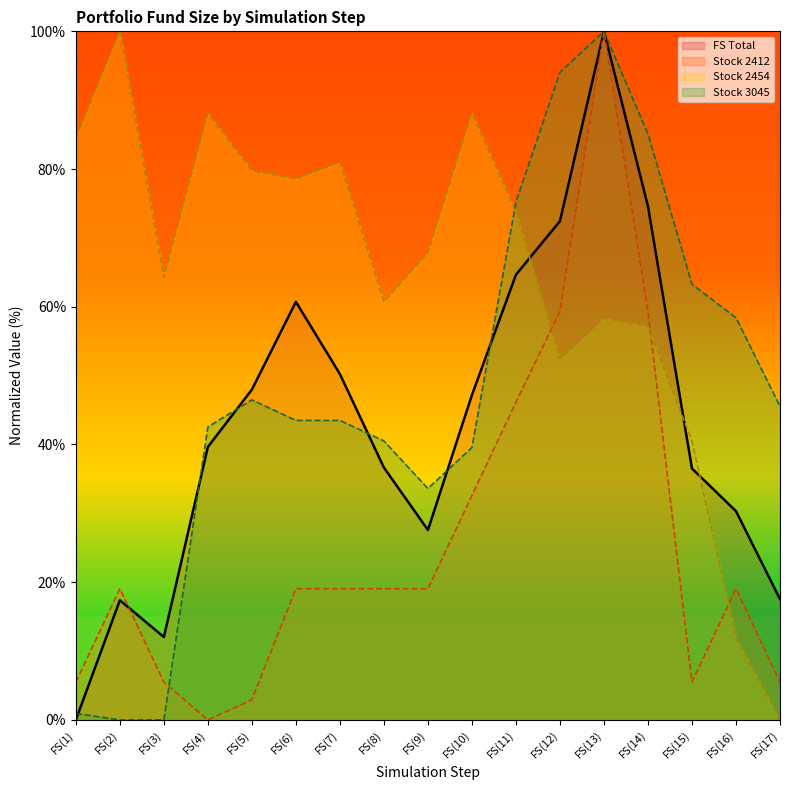

What is the spread (max minus min) of values at FS(12)?

41.7